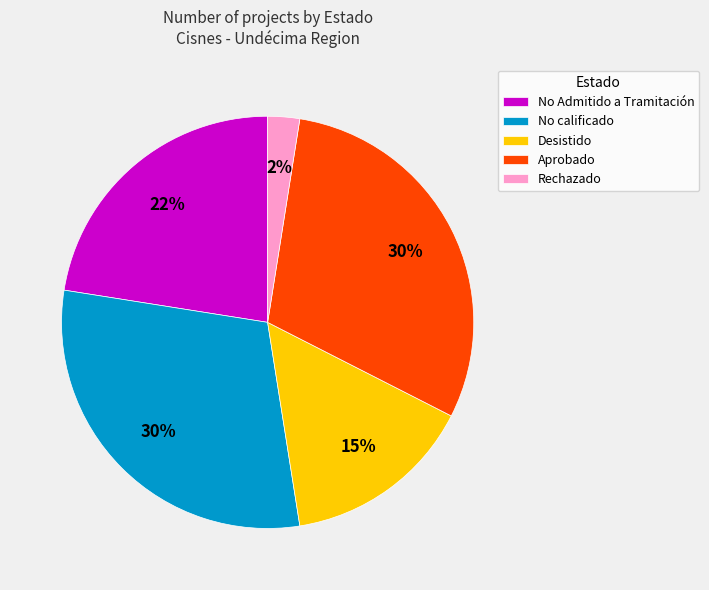

The No calificado slice represents 21% of the pie. True or false?

False